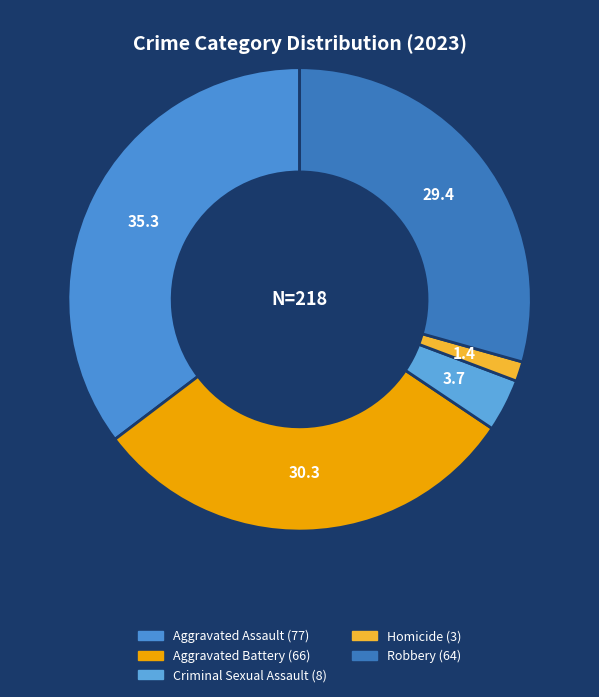

True or false: Aggravated Assault accounts for 35% of the total.

True